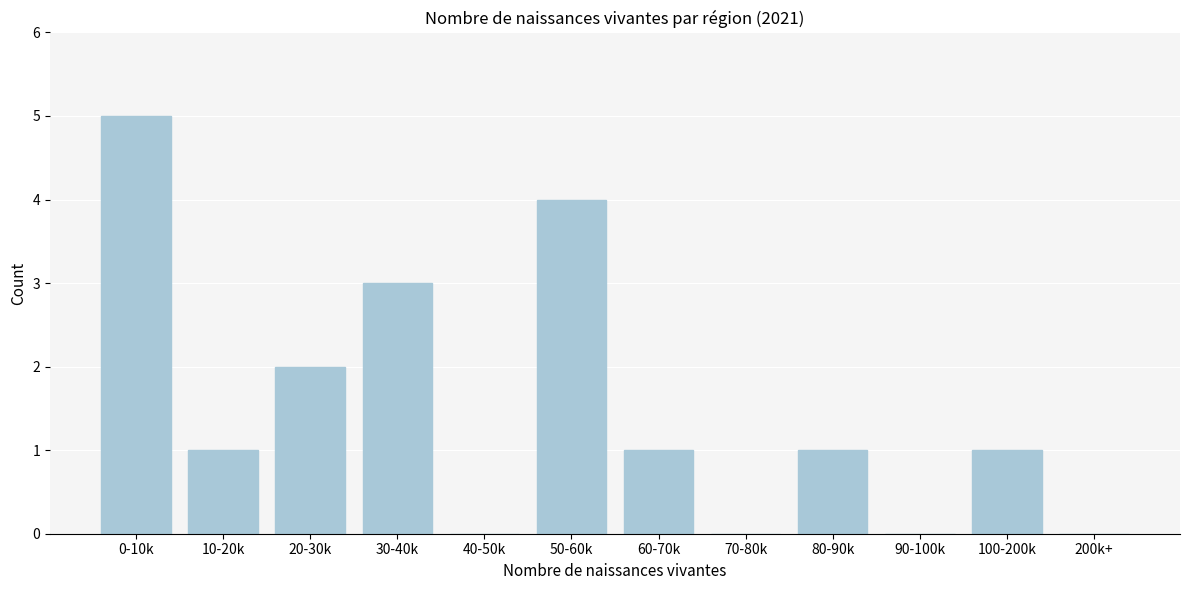

Reading left to right, extract all data points from this chart.

0-10k=5	10-20k=1	20-30k=2	30-40k=3	40-50k=0	50-60k=4	60-70k=1	70-80k=0	80-90k=1	90-100k=0	100-200k=1	200k+=0